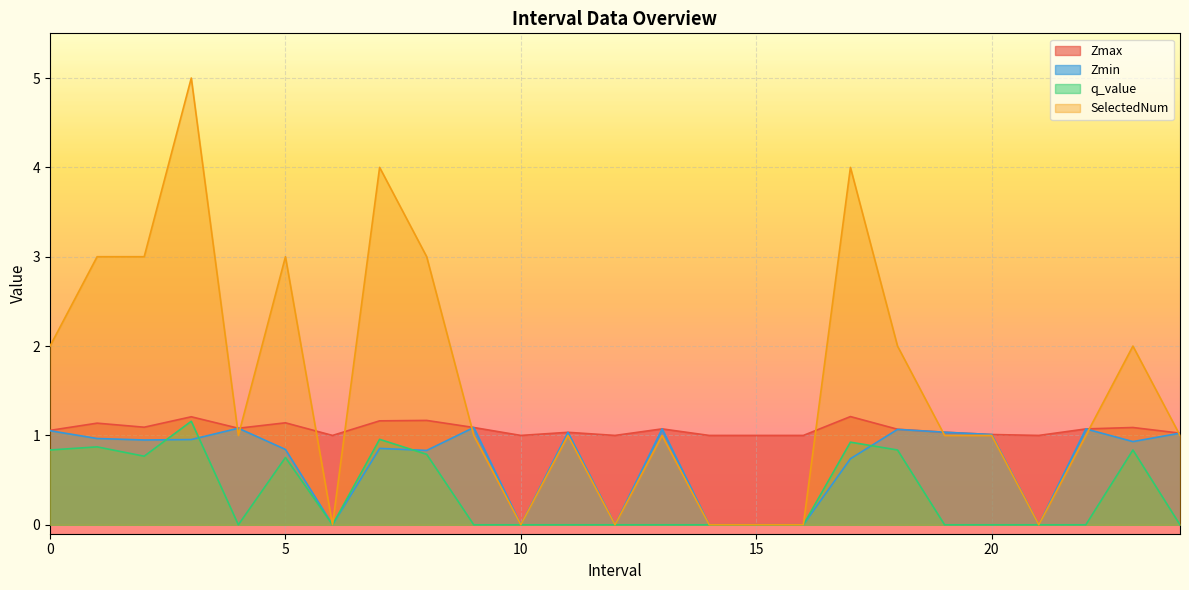

Reading left to right, list all the values displayed in this chart.

Zmax: 0=1.1	1=1.1	2=1.1	3=1.2	4=1.1	5=1.1	6=1.0	7=1.2	8=1.2	9=1.1	10=1.0	11=1.0	12=1.0	13=1.1	14=1.0	15=1.0	16=1.0	17=1.2	18=1.1	19=1.0	20=1.0	21=1.0	22=1.1	23=1.1	24=1.0
Zmin: 0=1.1	1=1.0	2=0.9	3=1.0	4=1.1	5=0.8	6=0.0	7=0.9	8=0.8	9=1.1	10=0.0	11=1.0	12=0.0	13=1.1	14=0.0	15=0.0	16=0.0	17=0.7	18=1.1	19=1.0	20=1.0	21=0.0	22=1.1	23=0.9	24=1.0
q_value: 0=0.8	1=0.9	2=0.8	3=1.2	4=-0.0	5=0.8	6=0.0	7=1.0	8=0.8	9=-0.0	10=0.0	11=-0.0	12=0.0	13=-0.0	14=0.0	15=0.0	16=0.0	17=0.9	18=0.8	19=-0.0	20=-0.0	21=0.0	22=-0.0	23=0.8	24=-0.0
SelectedNum: 0=2.0	1=3.0	2=3.0	3=5.0	4=1.0	5=3.0	6=0.0	7=4.0	8=3.0	9=1.0	10=0.0	11=1.0	12=0.0	13=1.0	14=0.0	15=0.0	16=0.0	17=4.0	18=2.0	19=1.0	20=1.0	21=0.0	22=1.0	23=2.0	24=1.0